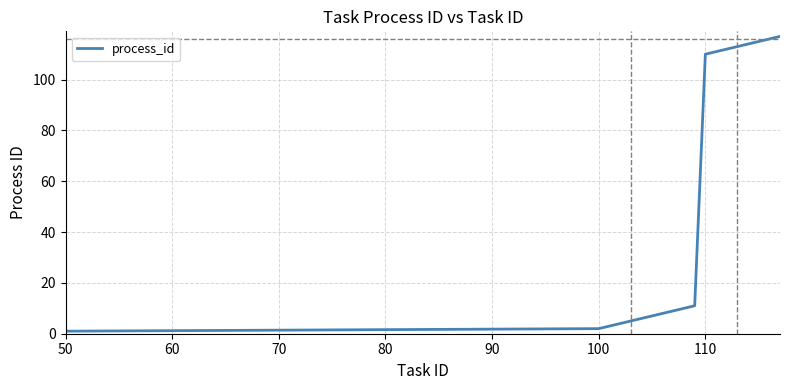

What is the difference between the maximum and minimum values?

116